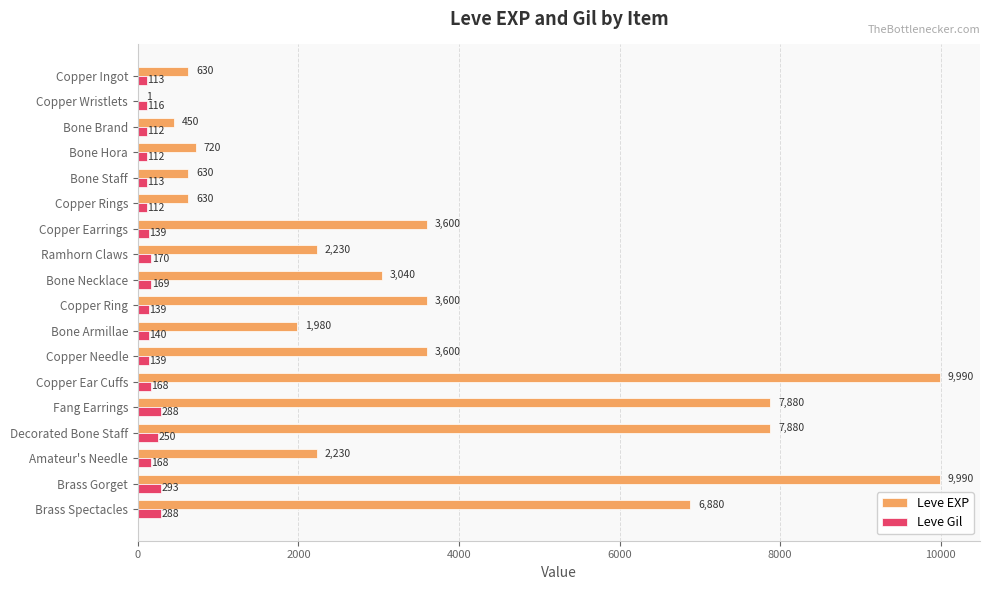

What is the total value across all series at Bone Staff?

743